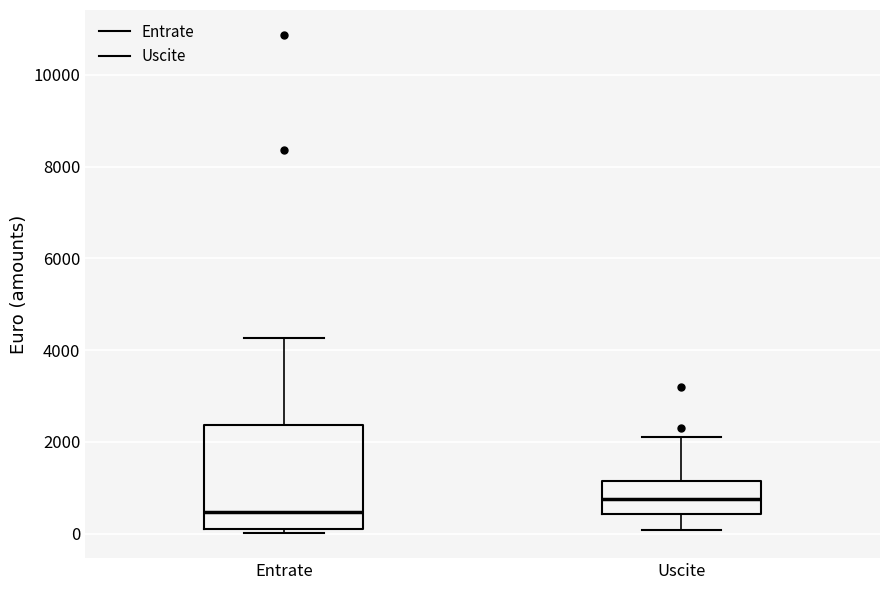

Reading left to right, read every box against the y-axis: the position of its median line, the range the box covers, and the ends of its whiskers. The values are not printed on the chart, so give them approximately, as read against the axis.

Entrate: median 400, box 200 to 2400, whiskers 0 to 4200
Uscite: median 800, box 400 to 1200, whiskers 0 to 2200